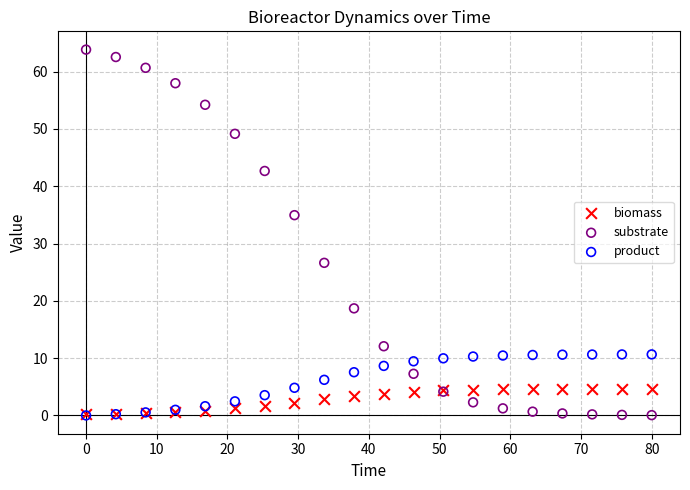

Which series has the widest spread of Y values?

substrate